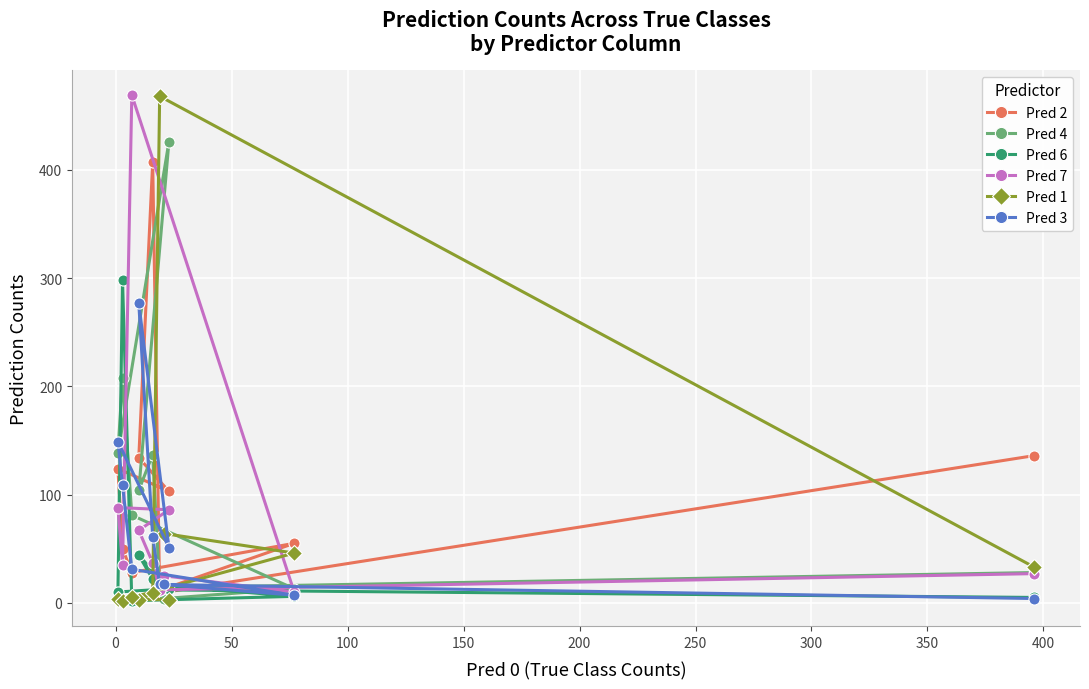

What is the maximum value shown in the chart?

469